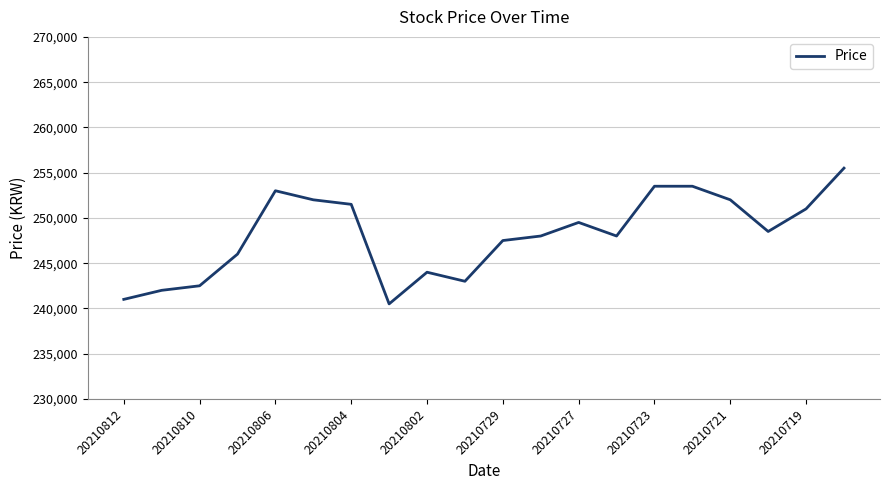

What is the minimum value shown in the chart?

240500